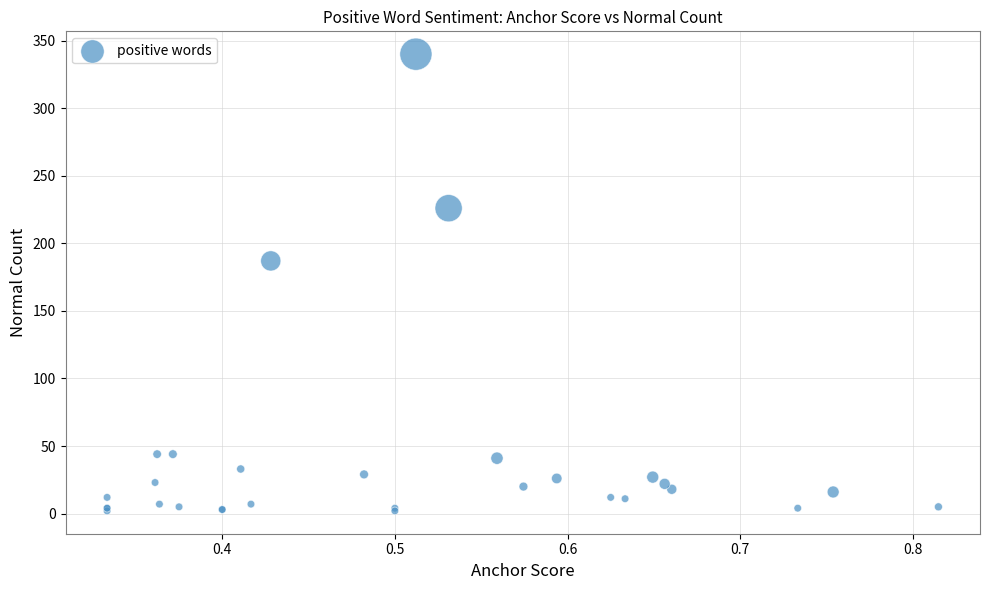

What Y value in the scatter plot is closest to 171?

187